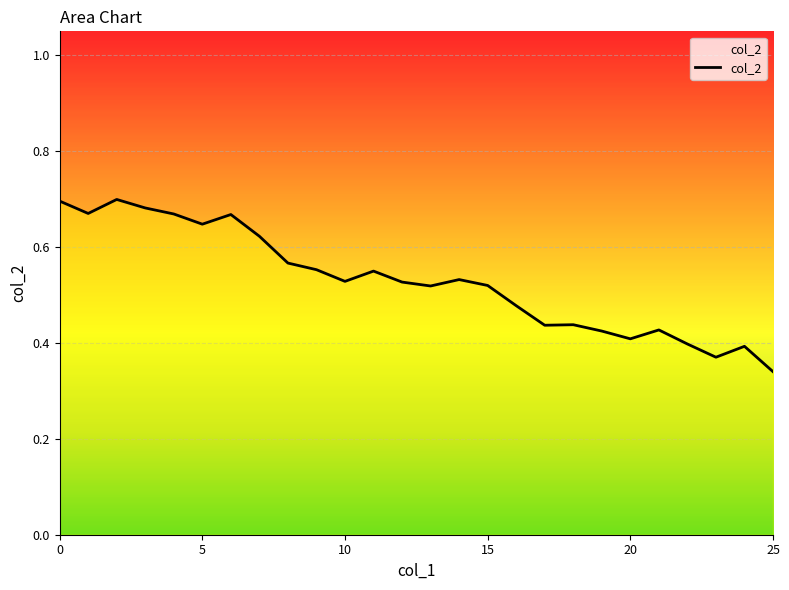

How many lines are shown in the chart?

1